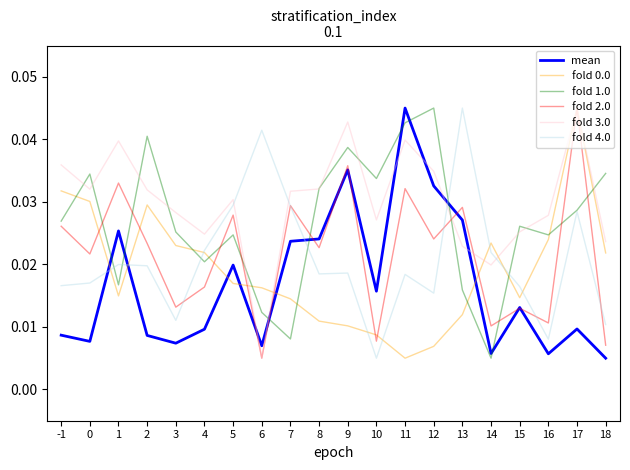

Which series has the largest total across all categories?

fold 3.0